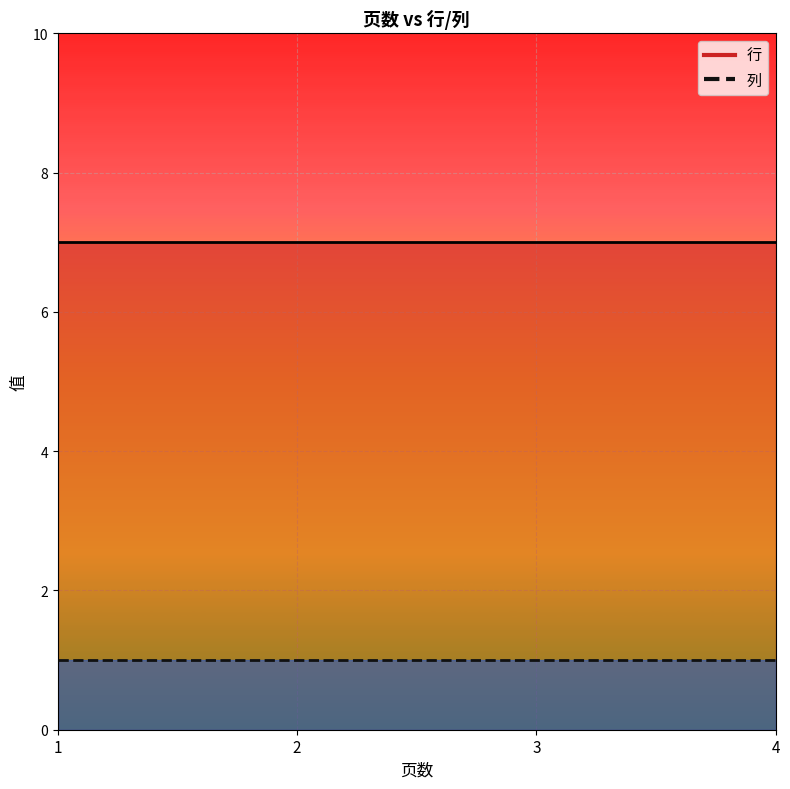

Reading right to left, what are all the values shown in this chart?

行: 4=7	3=7	2=7	1=7
列: 4=1	3=1	2=1	1=1